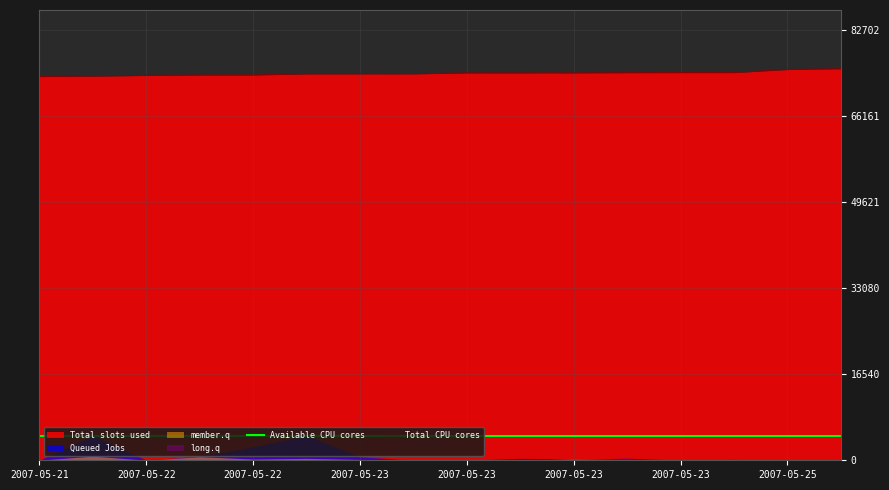

Is it true that Total CPU cores equals 74201 at 2007-05-23?

True